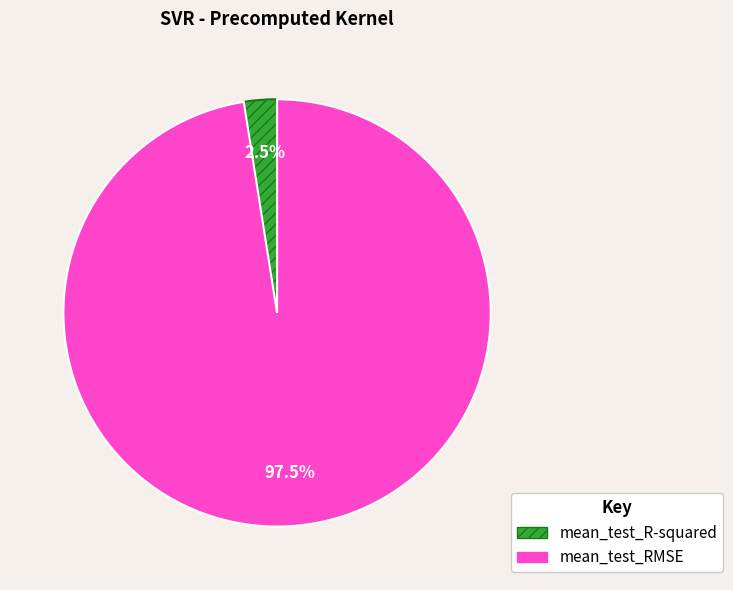

What percentage do mean_test_R-squared and mean_test_RMSE together represent?

100.0%